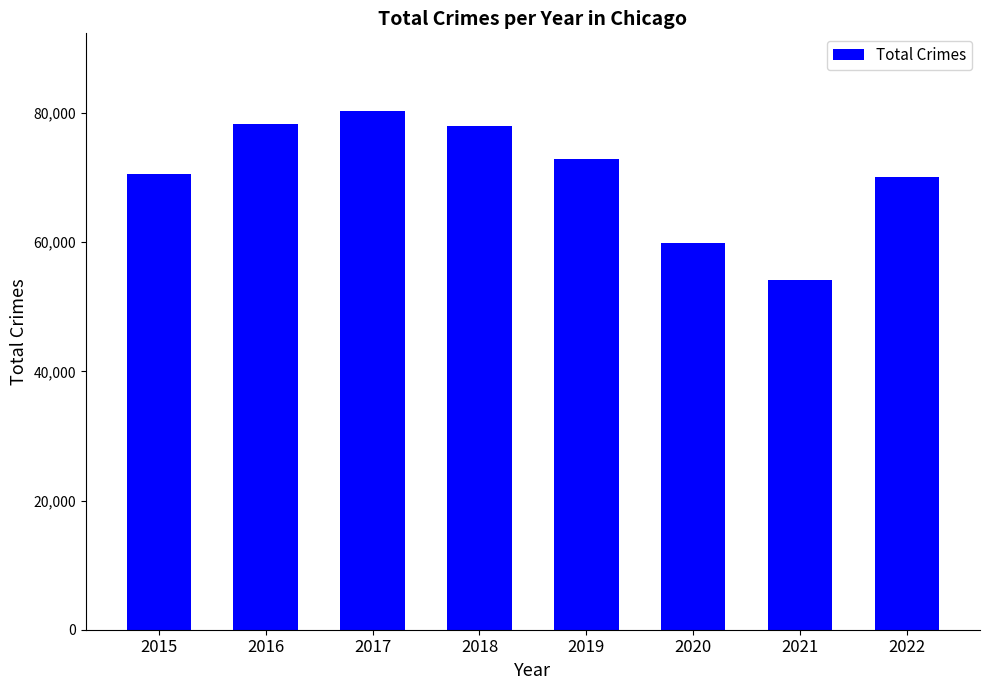

Approximately how many times larger is the value at 2016 compared to 2021?

1.4